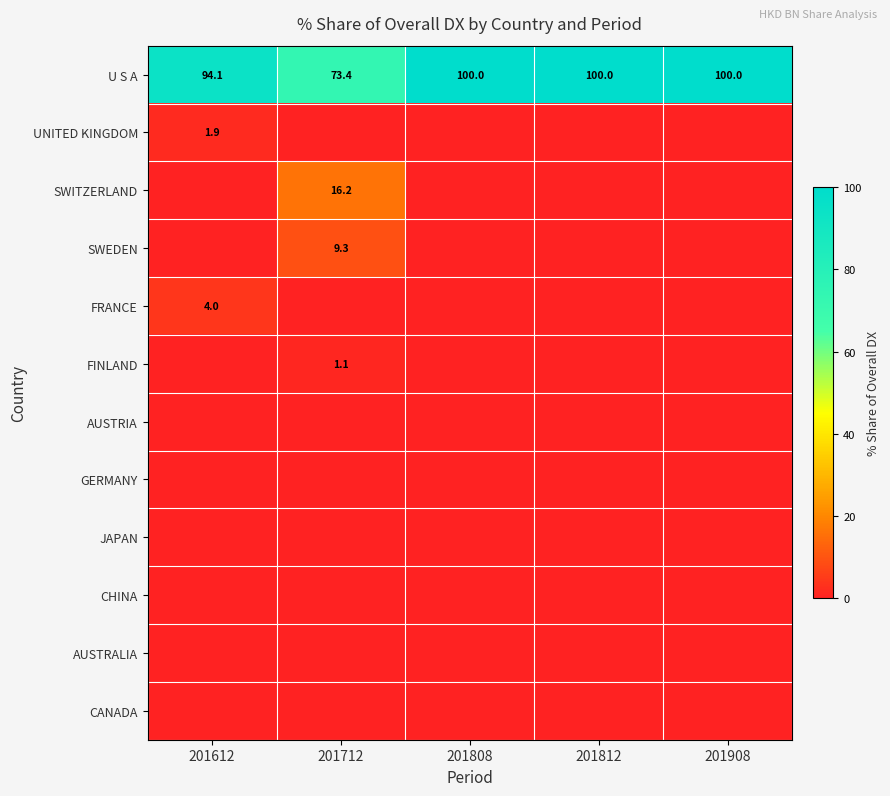

Is it true that SWITZERLAND equals 28.7 at 201712?

False